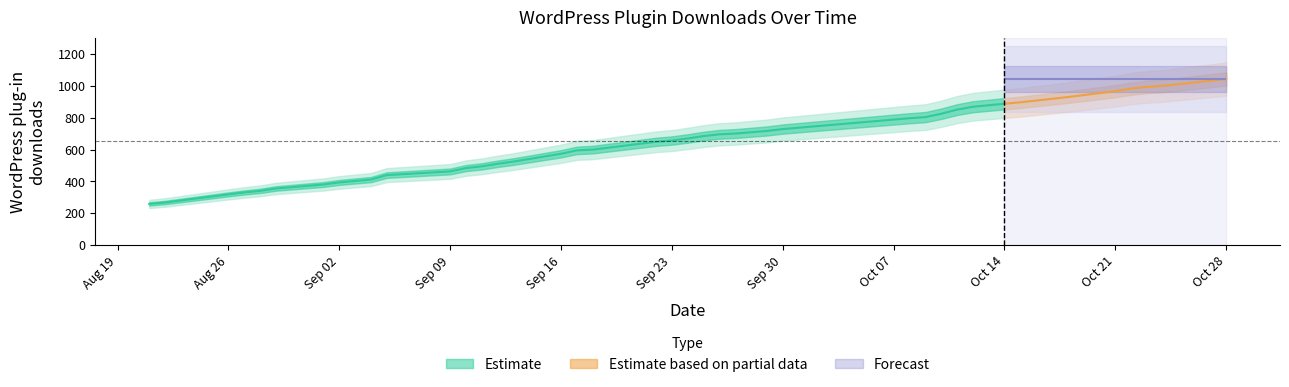

At which category does the chart reach its minimum across all series?

2013-08-21